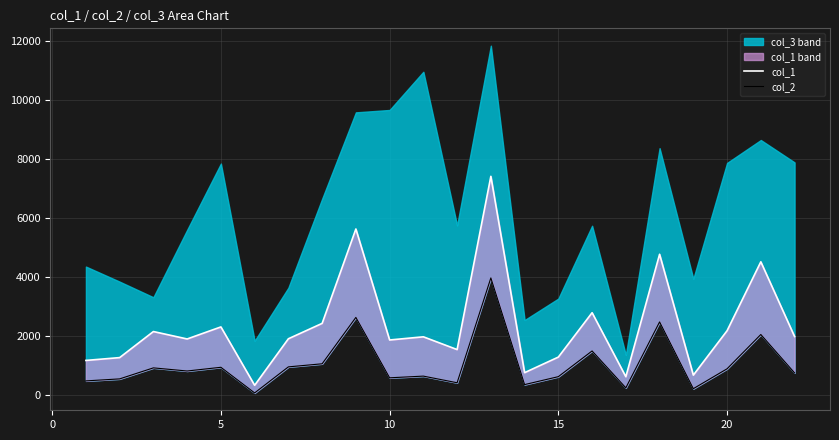

True or false: col_1 and col_2 cross at least once.

False